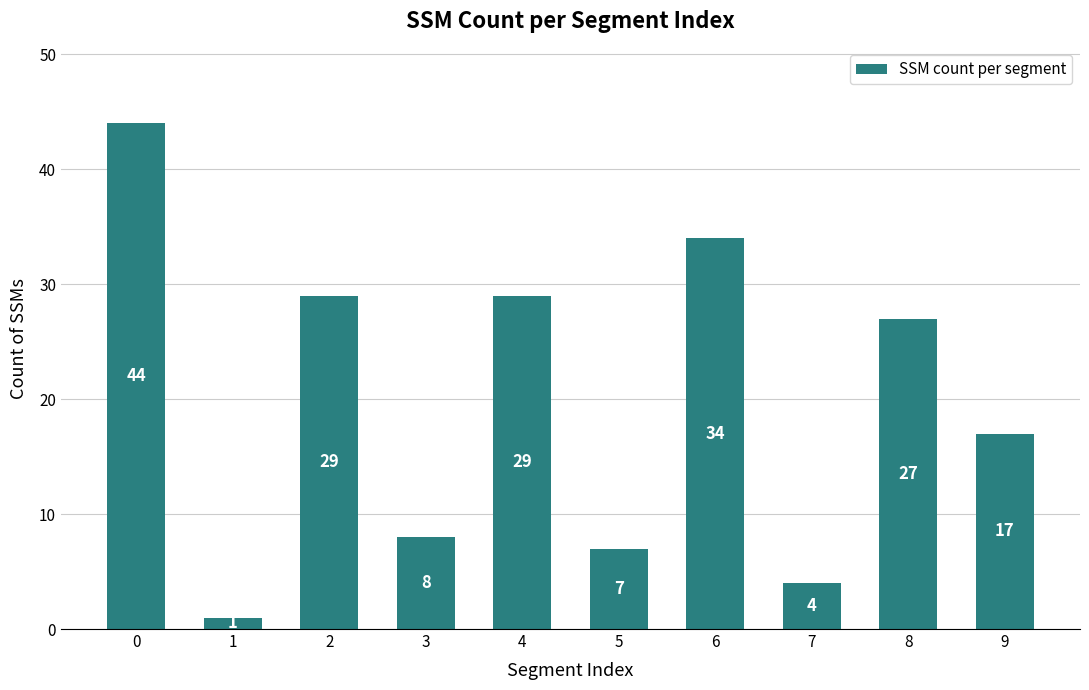

What is the average value?

20